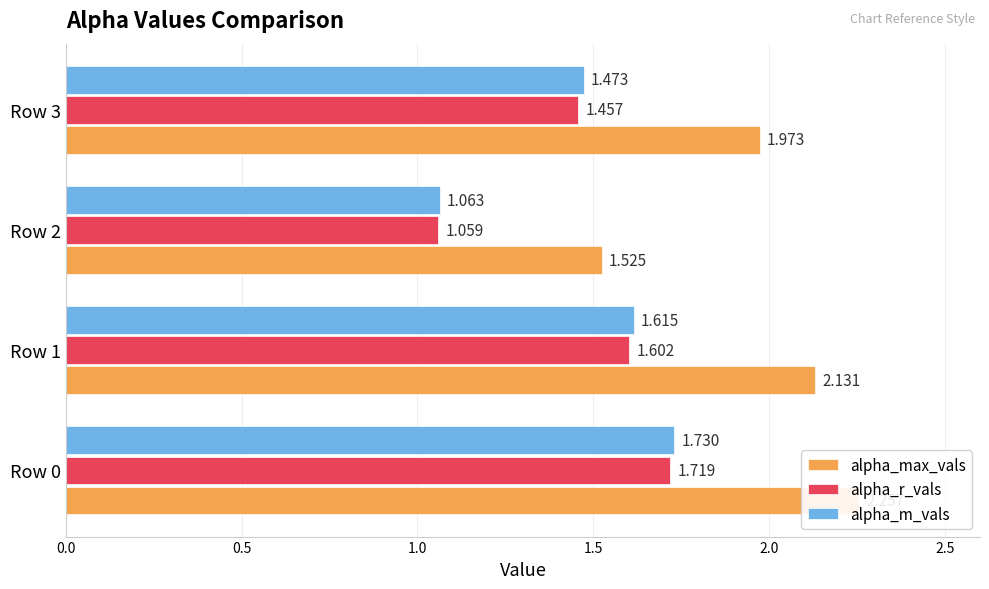

What is the sum of all alpha_r_vals values?

5.8